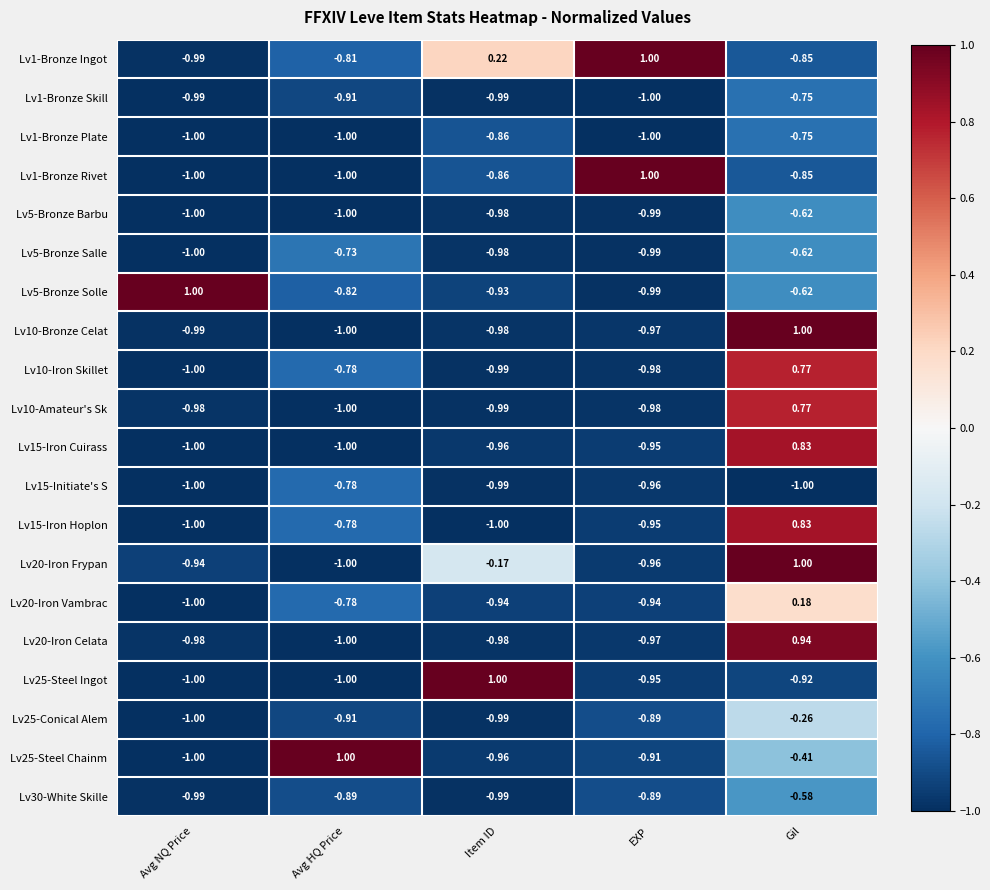

What is the spread (max minus min) of values at EXP?

2.0